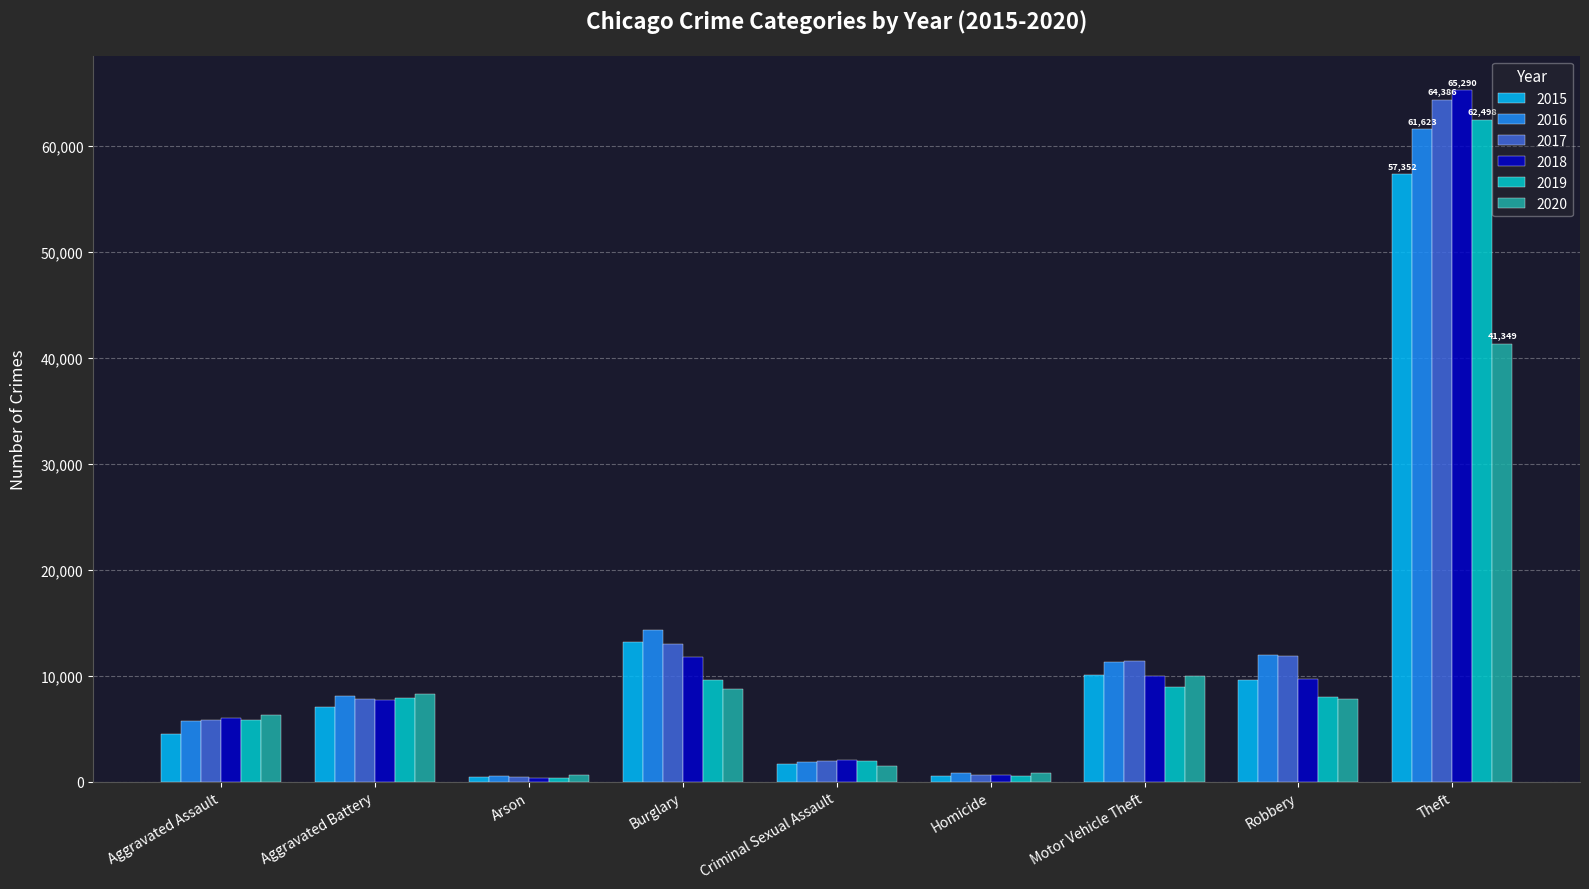

What is the difference between the 2018 values at Aggravated Battery and Motor Vehicle Theft?

2251